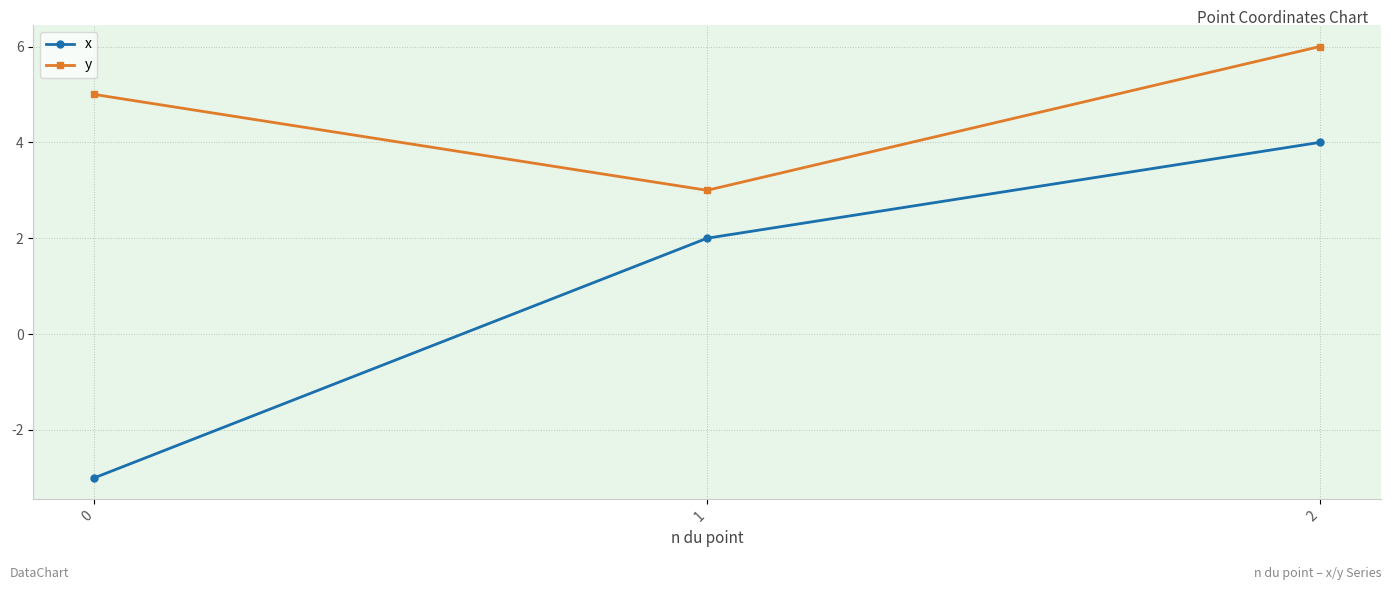

How many data points does each series have?

3